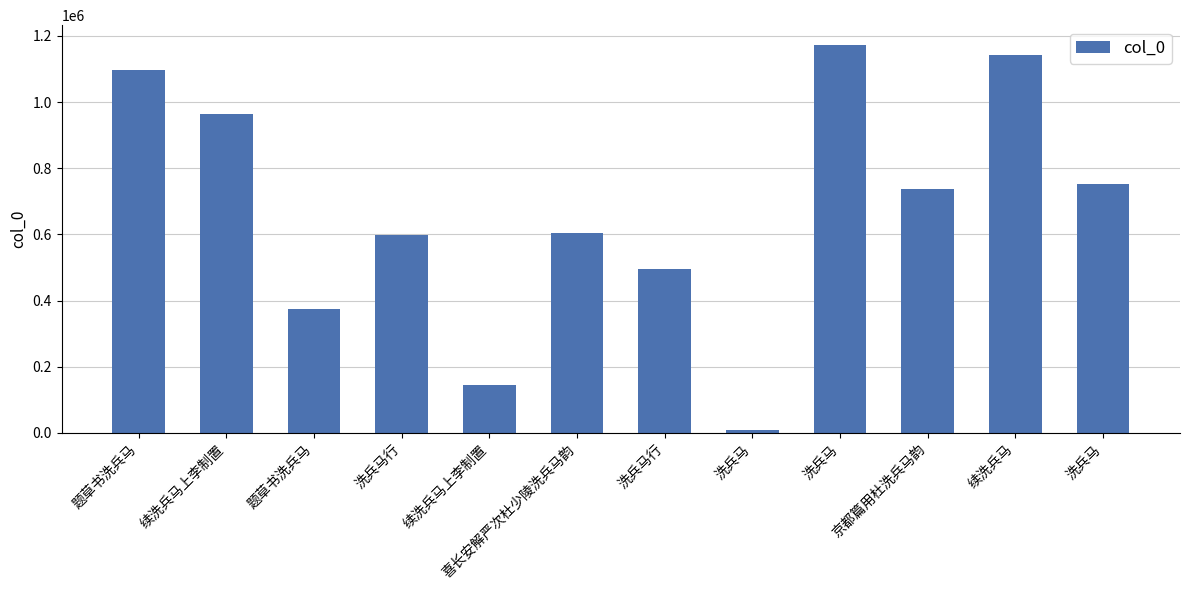

What is the change in value from 题草书洗兵马 to 洗兵马?

+76300